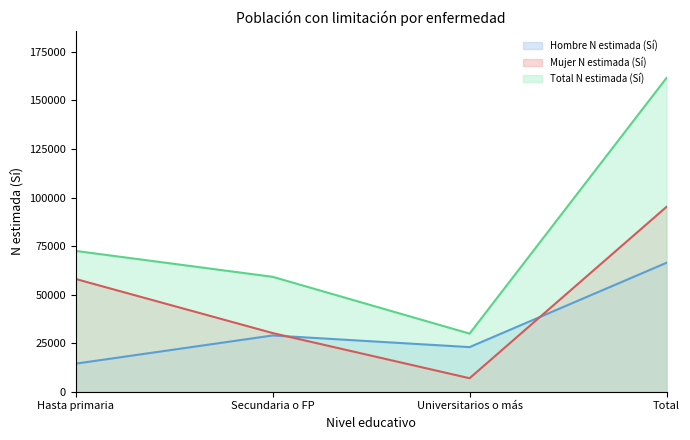

True or false: Mujer N estimada (Sí) has more than 2 interior local peaks.

False